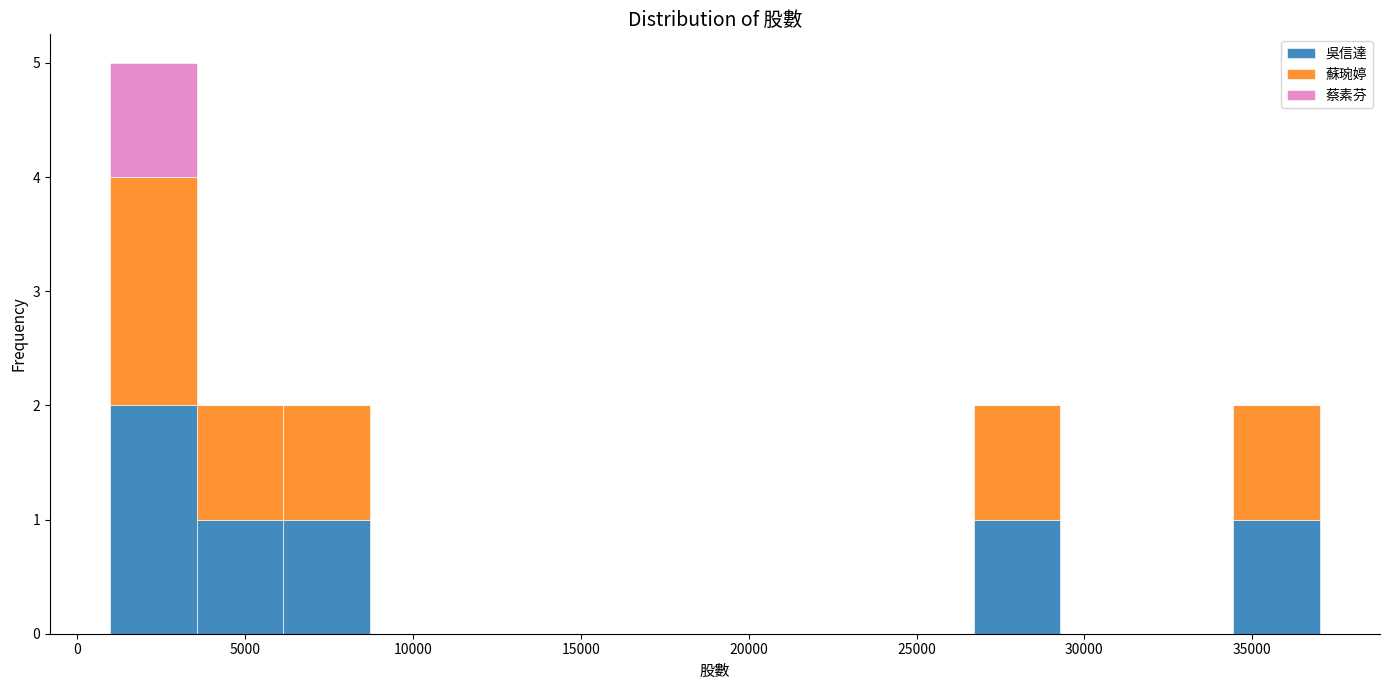

Which range on the x-axis has the tallest stacked bar (by total height)?

1000 to 3500